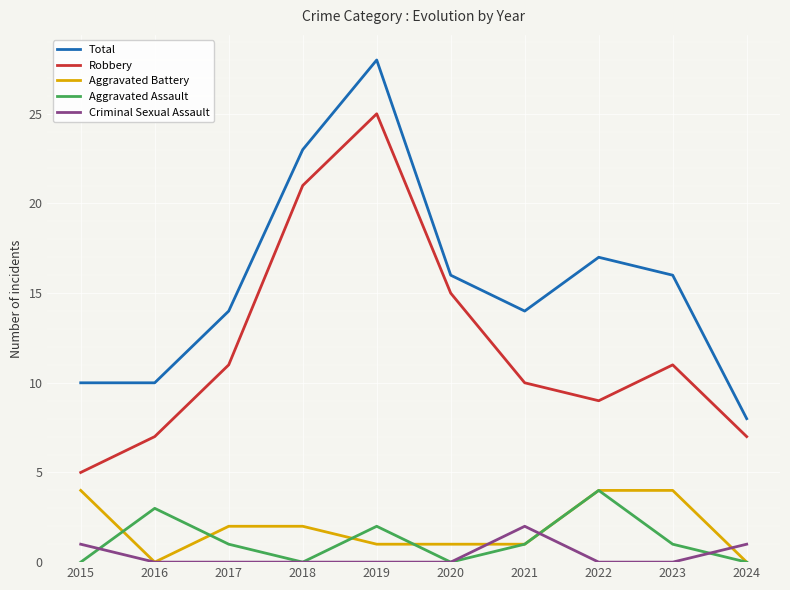

Is it true that Total equals 14 at 2017?

True